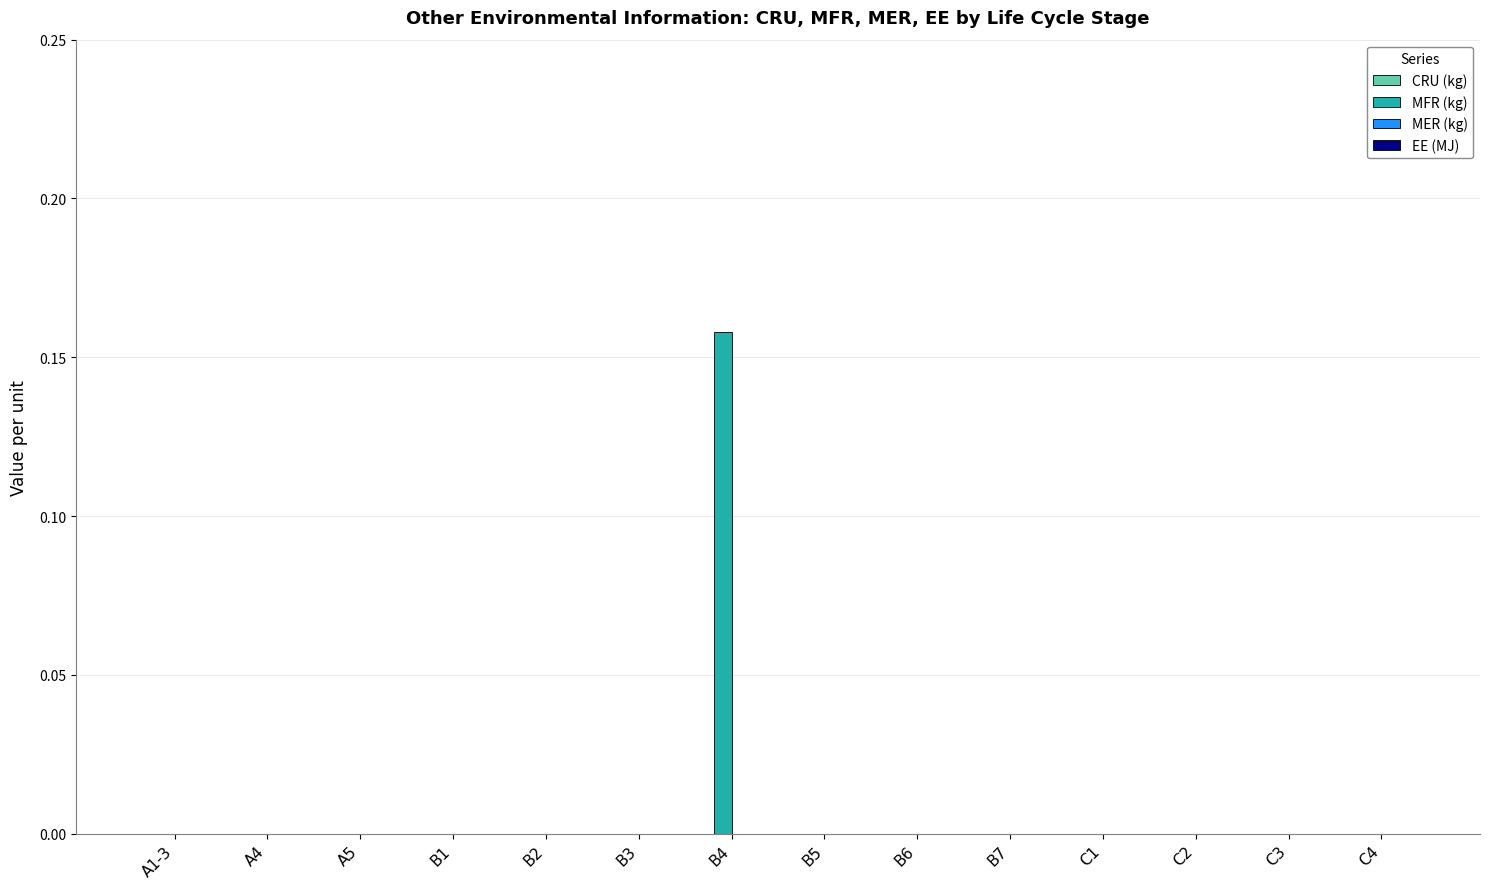

Between C1 and B4, which is larger?

B4